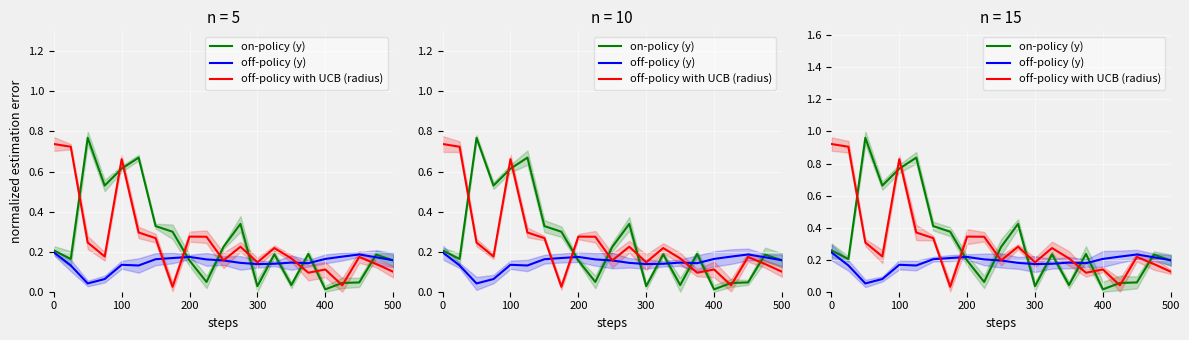

What is the maximum value shown in the chart?

1.0